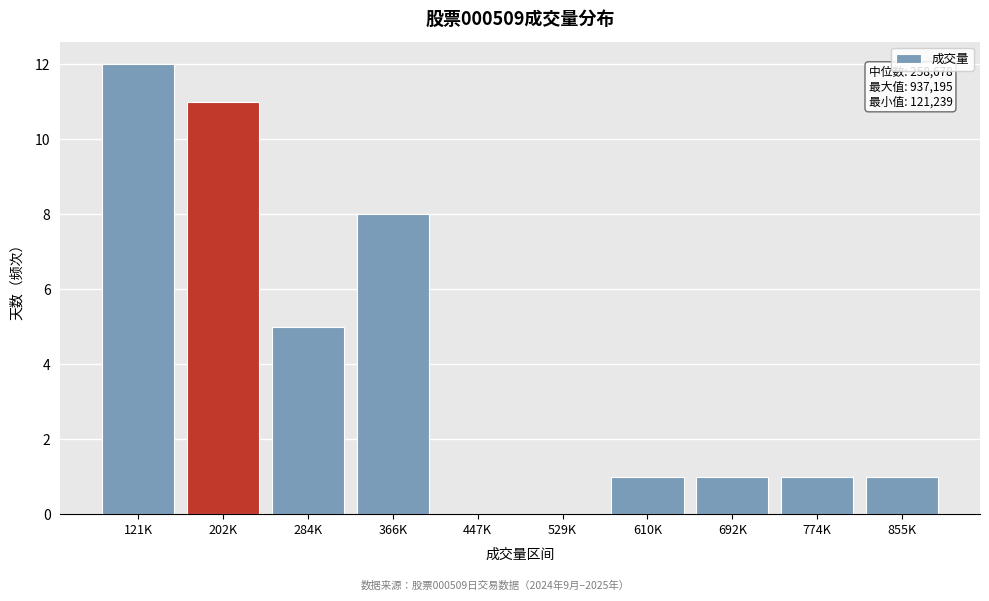

Reading right to left, what are all the values shown in this chart?

855K=1	774K=1	692K=1	610K=1	529K=0	447K=0	366K=8	284K=5	202K=11	121K=12